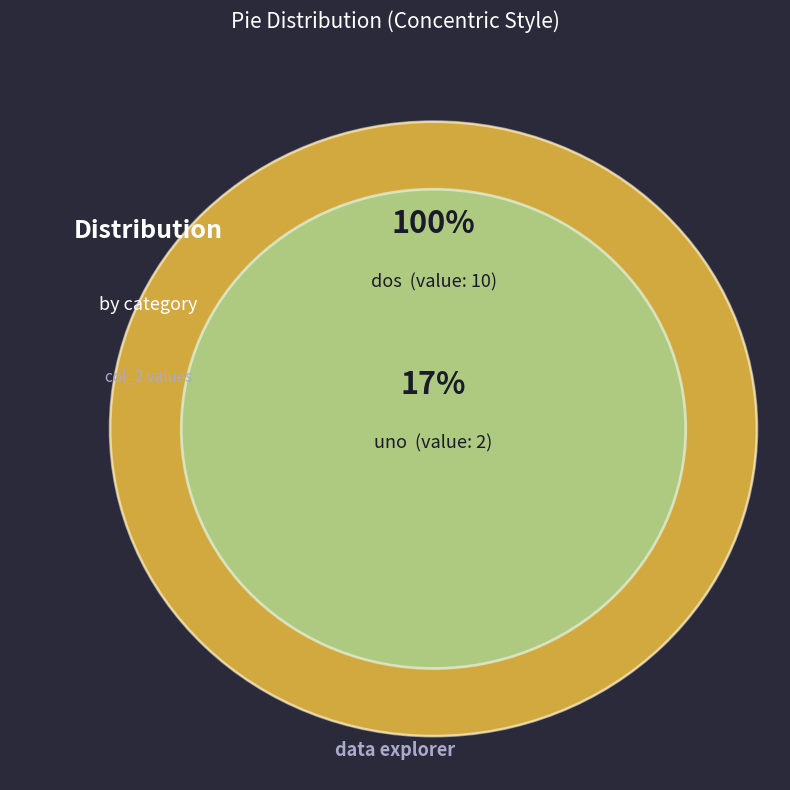

Does dos represent more than half of the total?

Yes